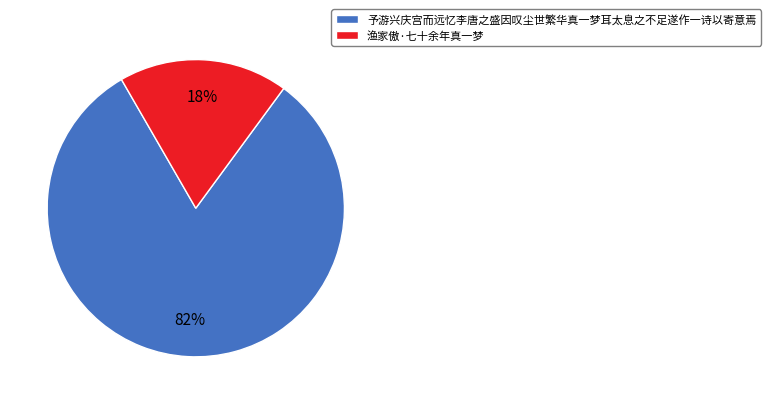

Is there a majority slice in this chart?

Yes